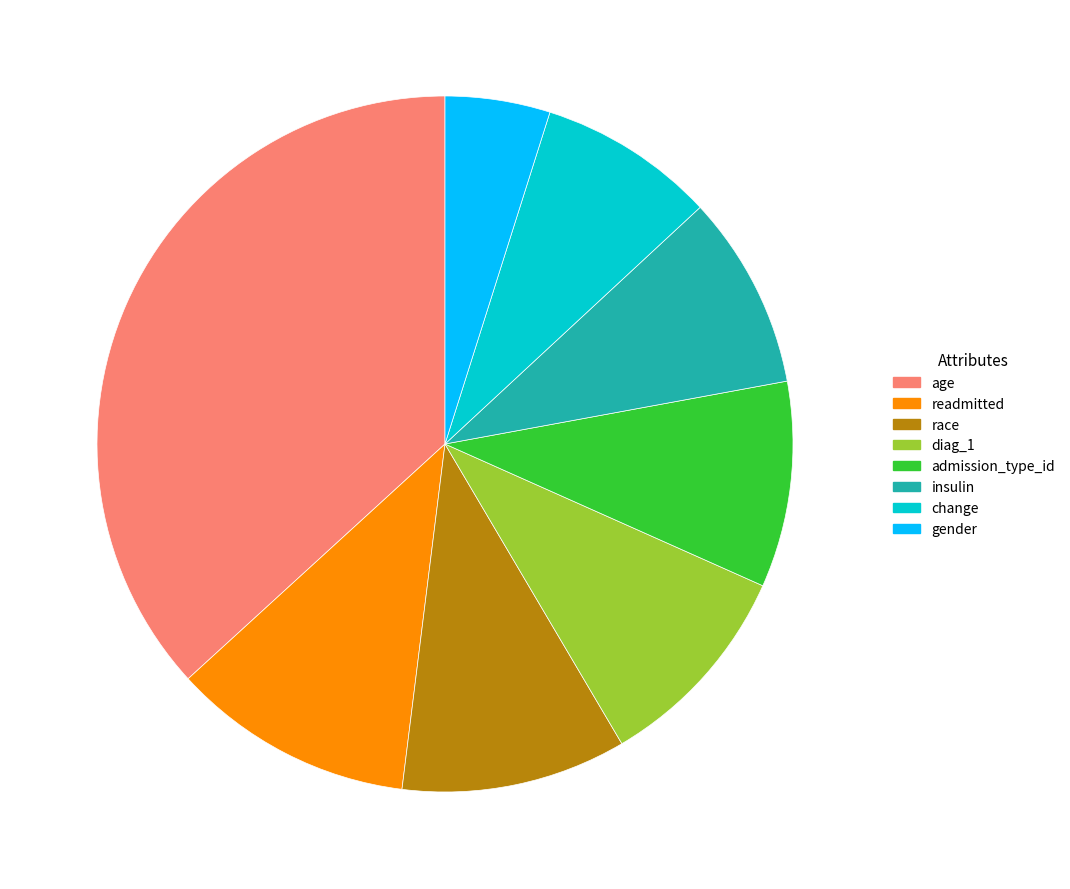

Which slice is the smallest?

gender